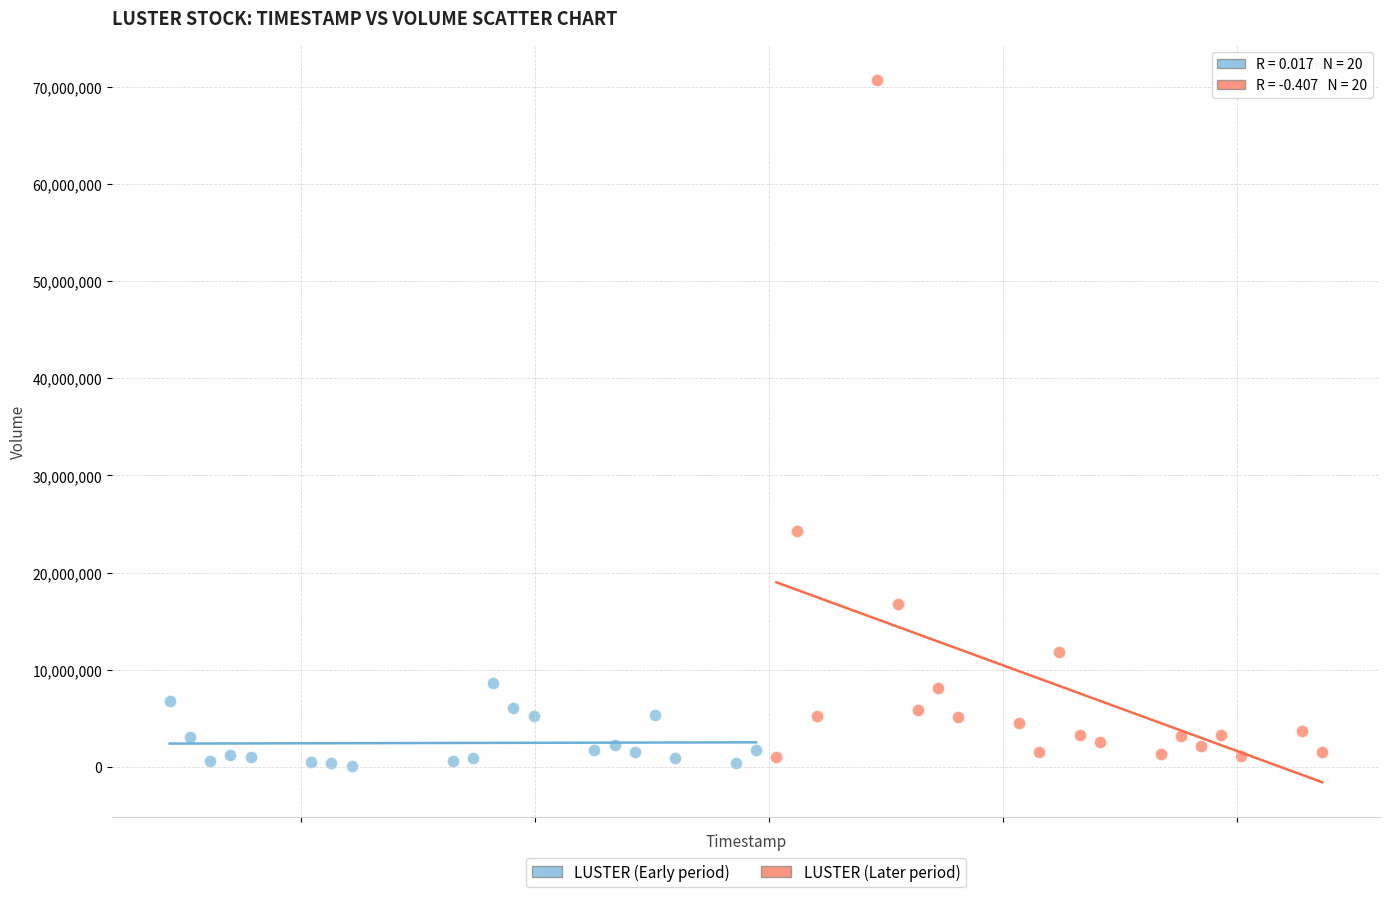

Which series reaches the maximum Y coordinate?

LUSTER (Later period)